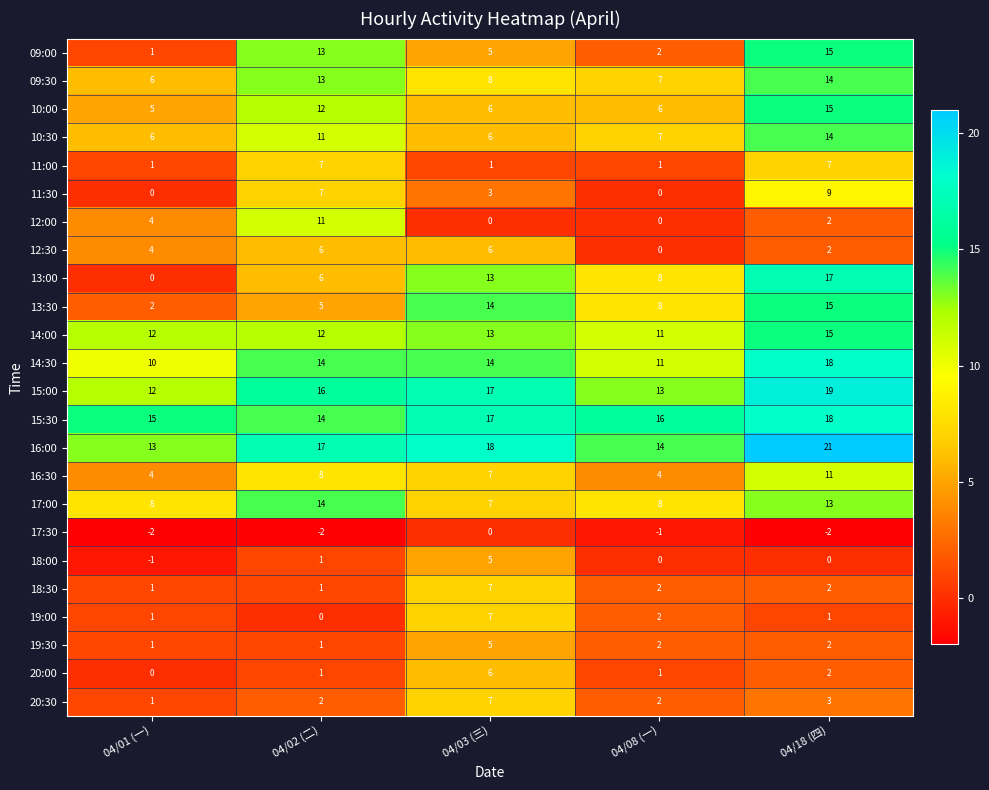

At how many categories does at least one series exceed 0?

5